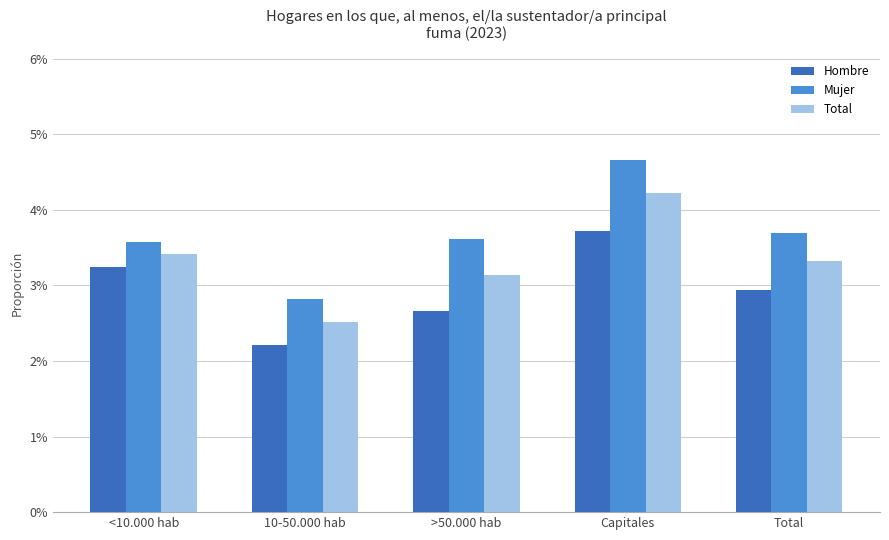

Where is Hombre nearest to the value 0?

10-50.000 hab